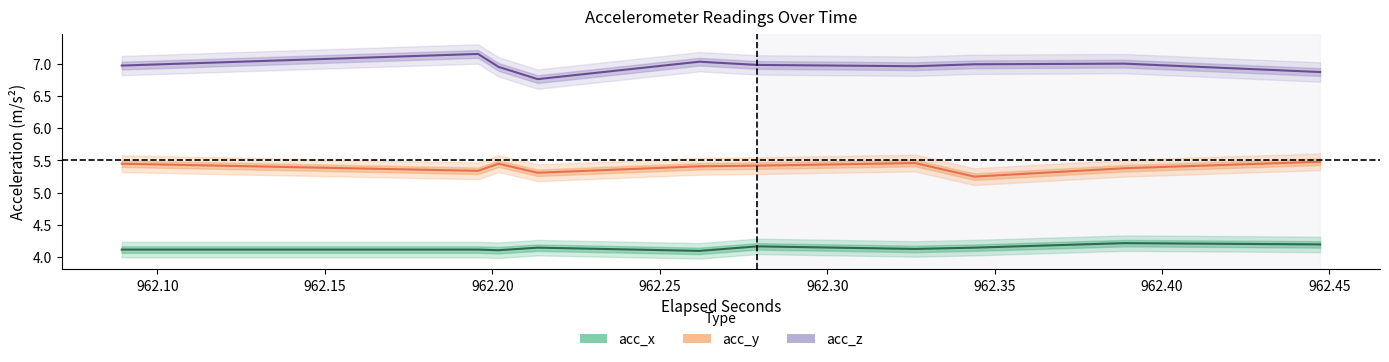

Which series has the largest range (max minus min)?

acc_z